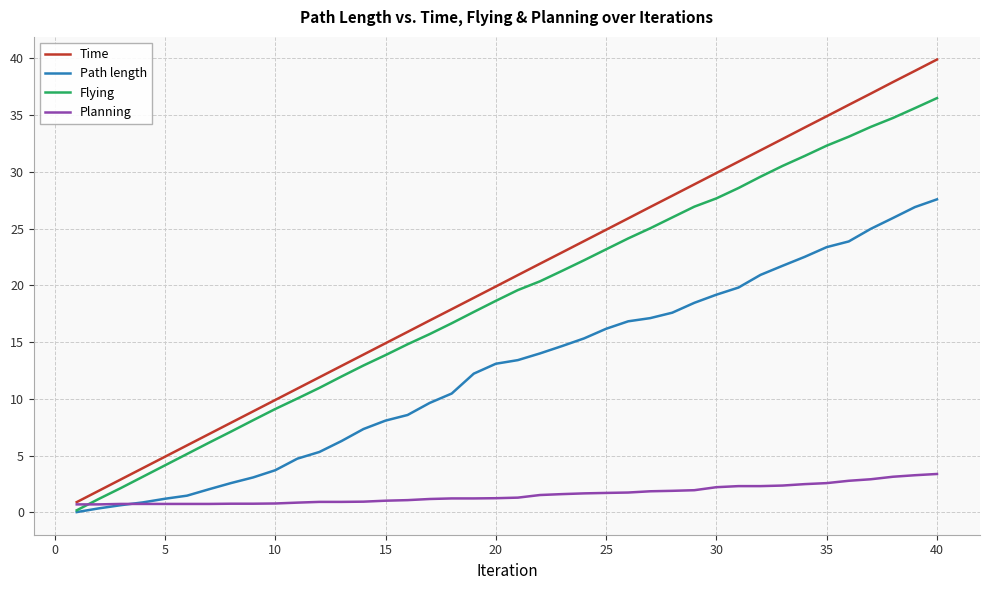

How many times do Flying and Planning cross each other?

1